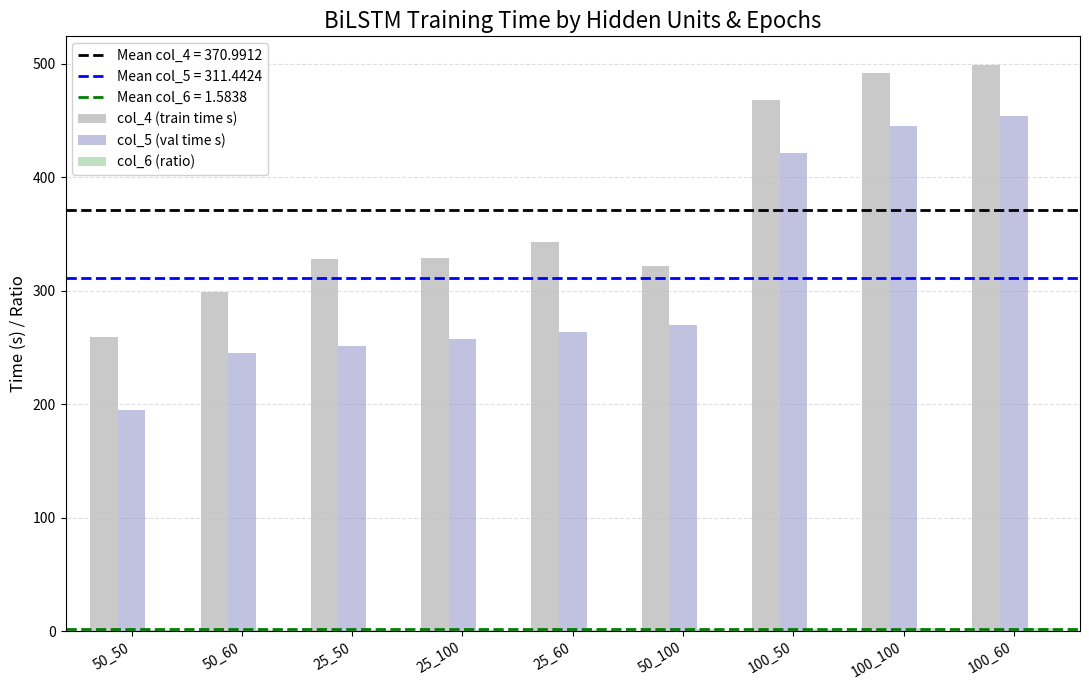

Is it true that col_4 (train time s) equals 454.5 at 25_60?

False